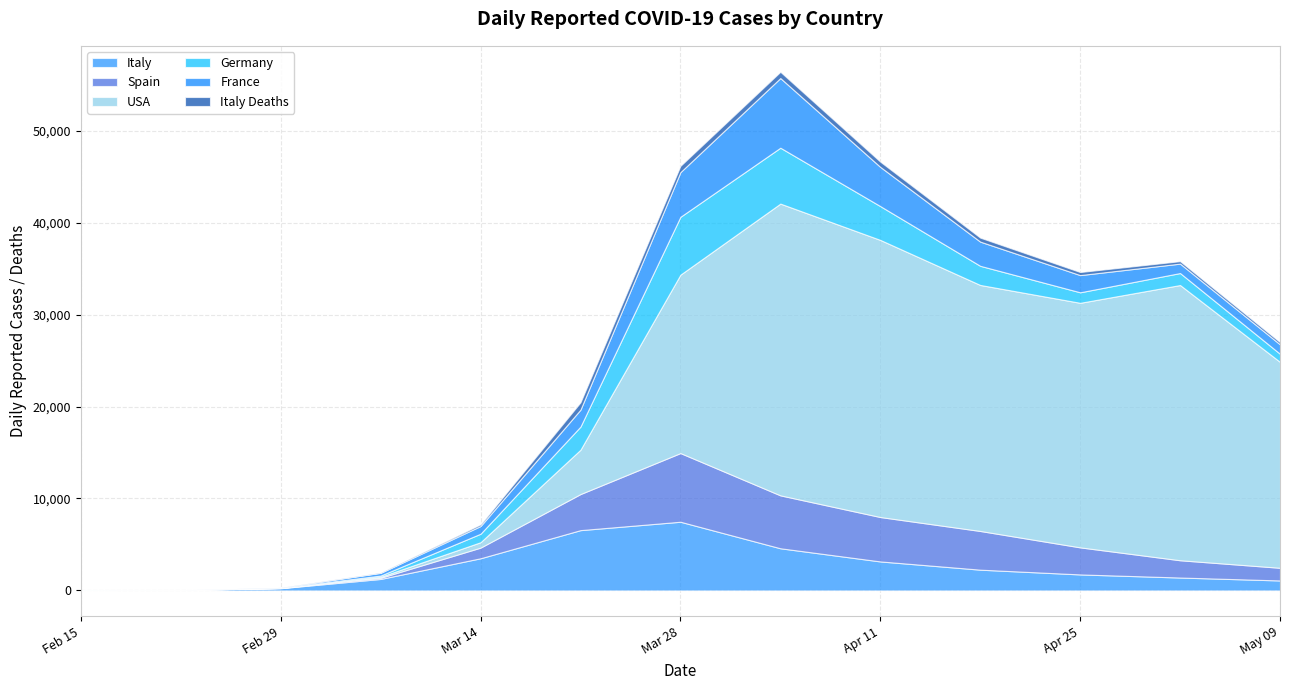

How many times do Spain and Germany cross each other?

4